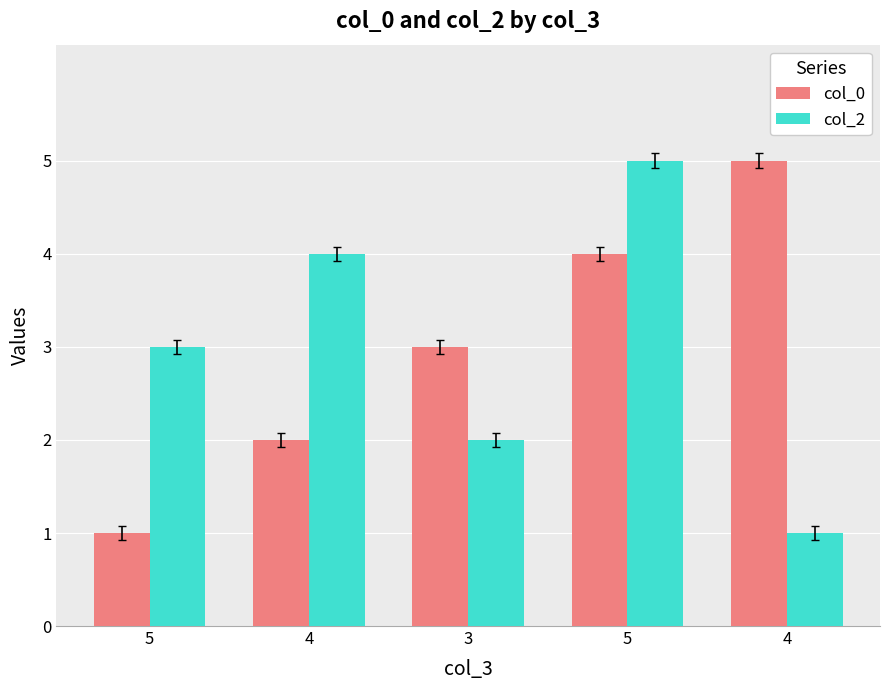

At which category is the sum across all series the highest?

5